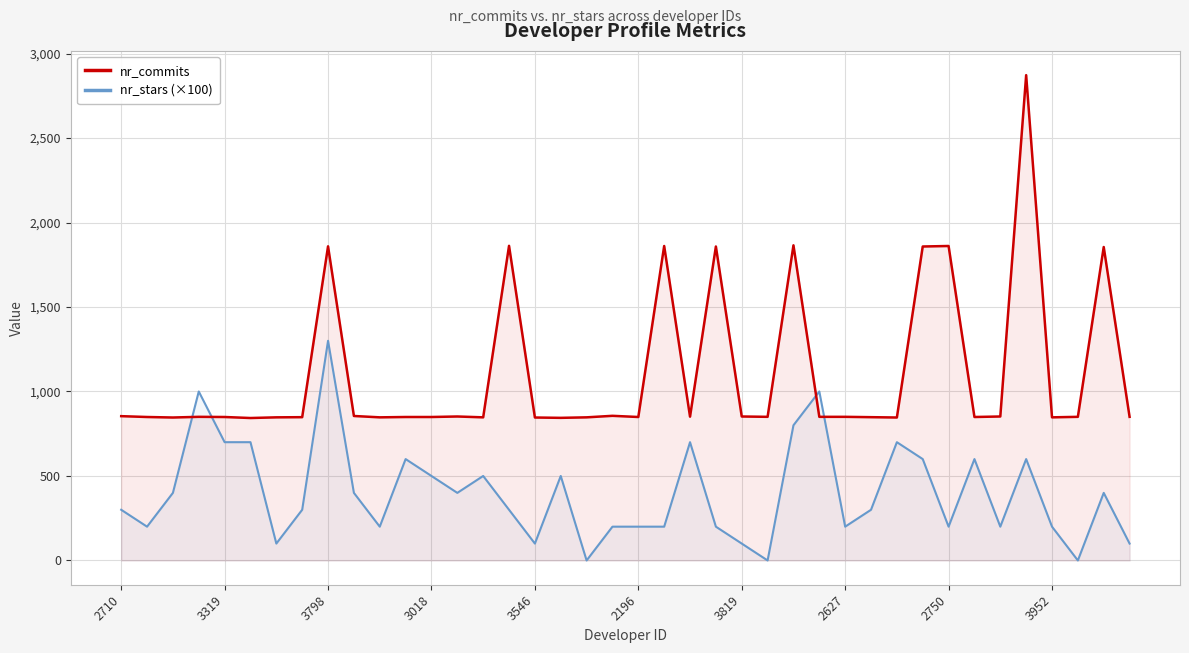

In nr_commits, how many points are higher than both neighbors (excluding endpoints)?

11